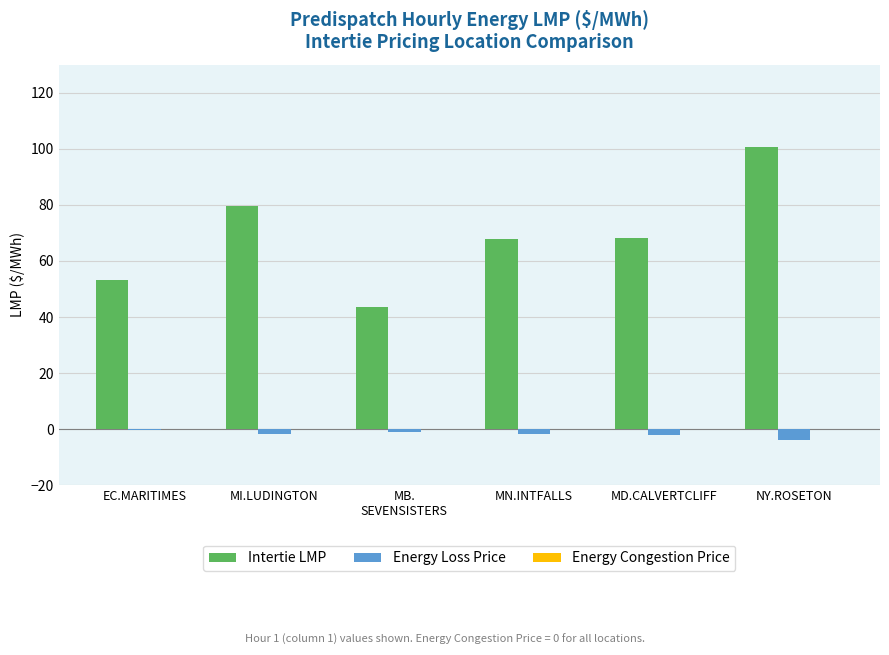

Which series has the largest range (max minus min)?

Intertie LMP